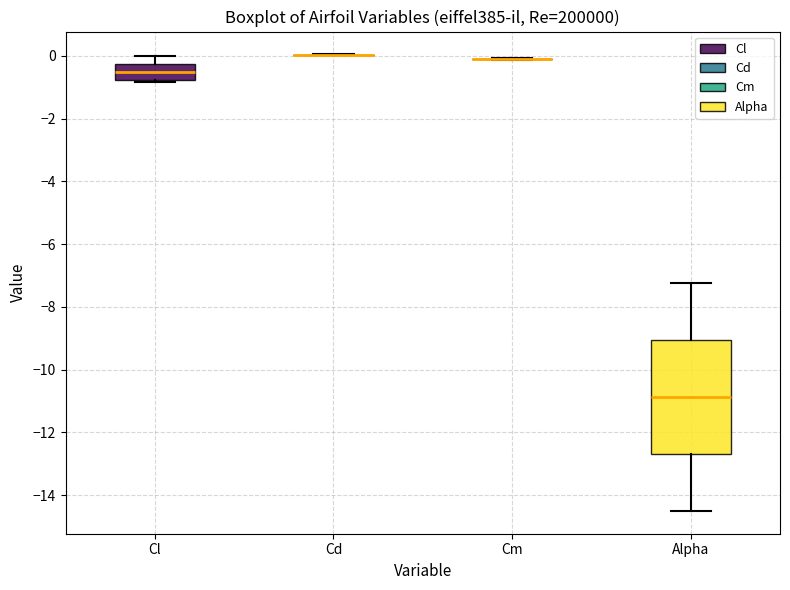

Reading left to right, transcribe this box plot: for each box, give where its median line is, the range the box spans, and where its two whiskers end, as read against the y-axis. The values are not printed on the chart, so give them approximately, as read against the axis.

Cl: median -0.6, box -0.8 to -0.2, whiskers -0.8 to 0.0
Cd: box collapsed to a line at 0.0, whiskers 0.0 to 0.0
Cm: box collapsed to a line at 0.0, whiskers -0.2 to 0.0
Alpha: median -10.8, box -12.6 to -9.0, whiskers -14.4 to -7.2